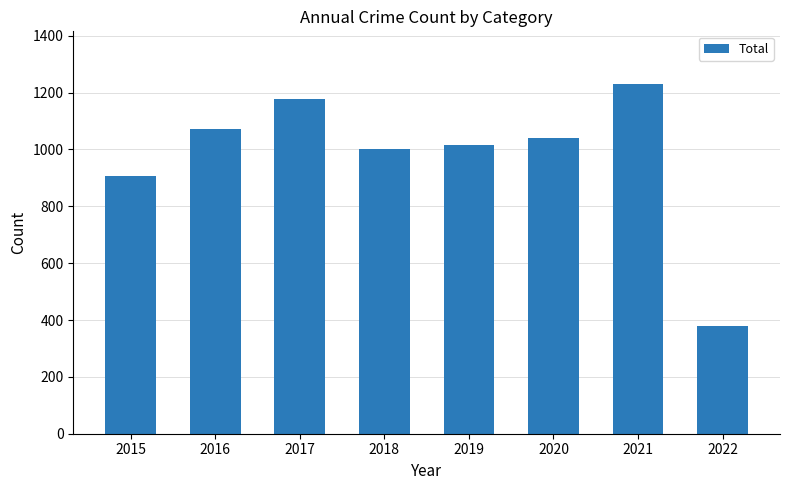

The chart shows a value of 627 at 2019. True or false?

False